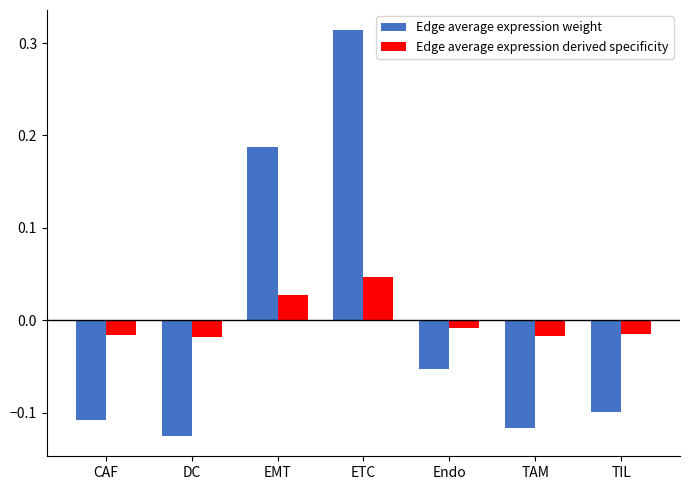

What is the label of the 6th bar from the right?

DC